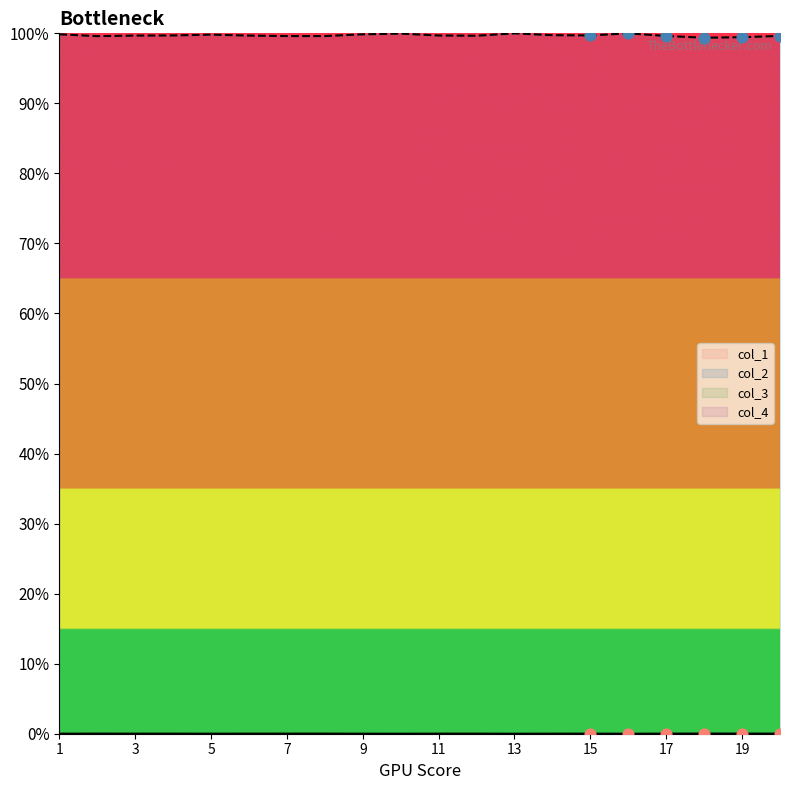

At how many categories does at least one series exceed 64?

20